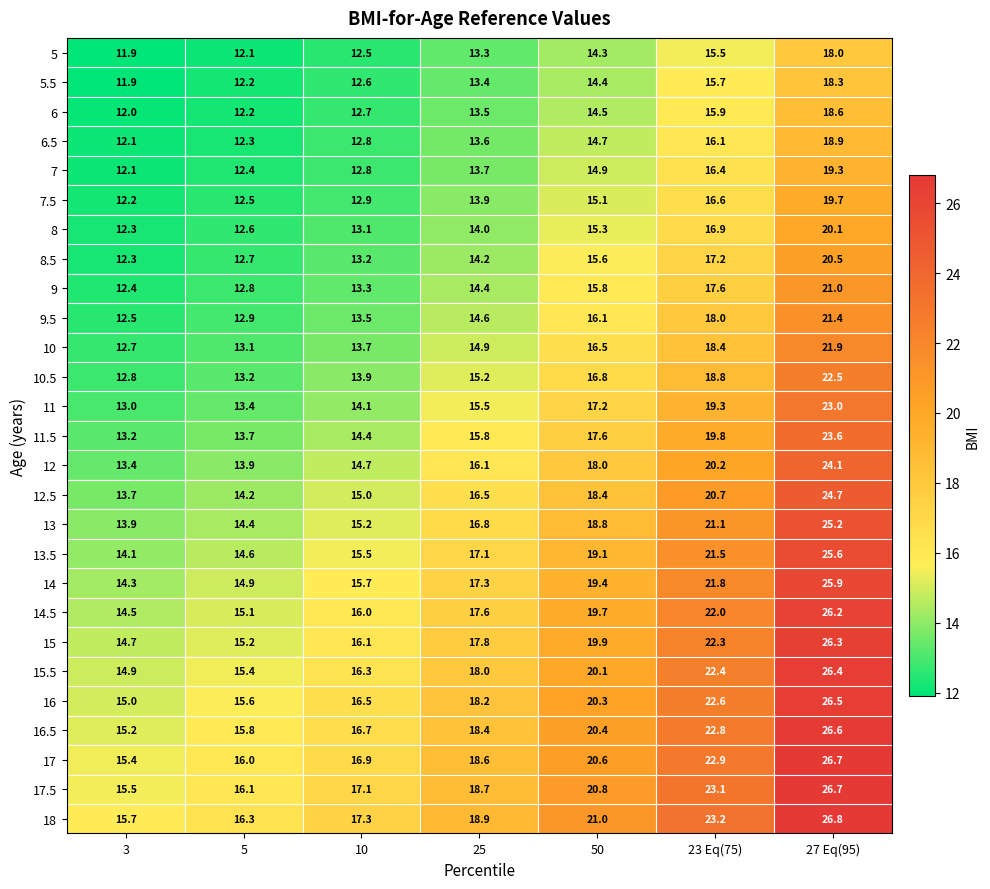

At how many categories does at least one series exceed 26?

1